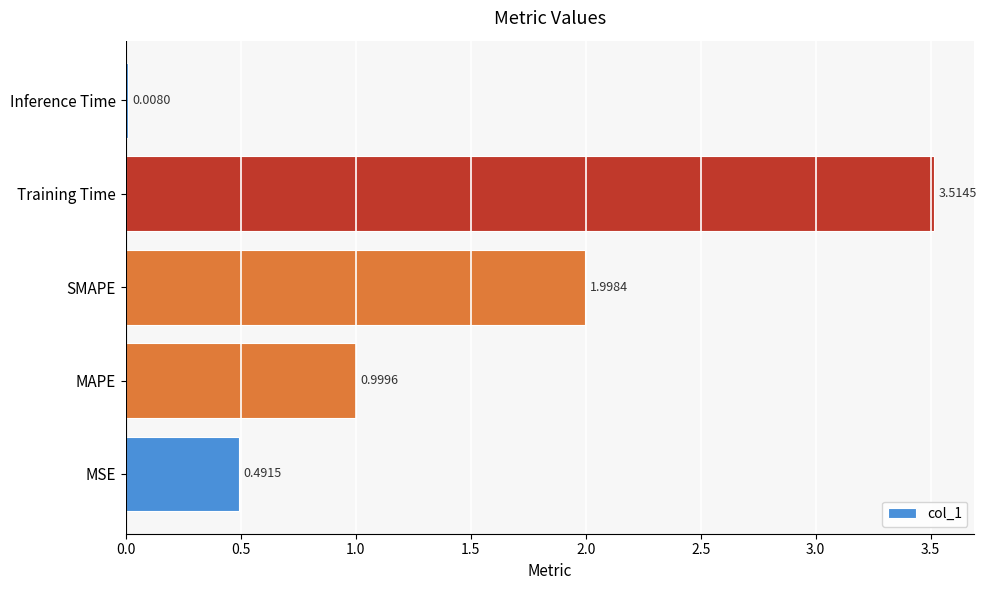

What is the change in value from MAPE to Inference Time?

-1.0